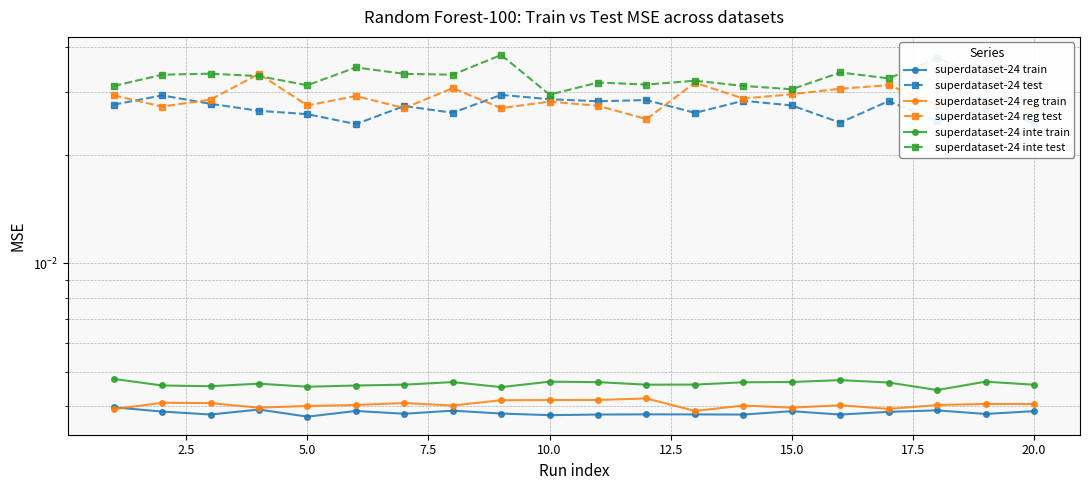

How many interior local peaks does the superdataset-24 reg train series have?

6